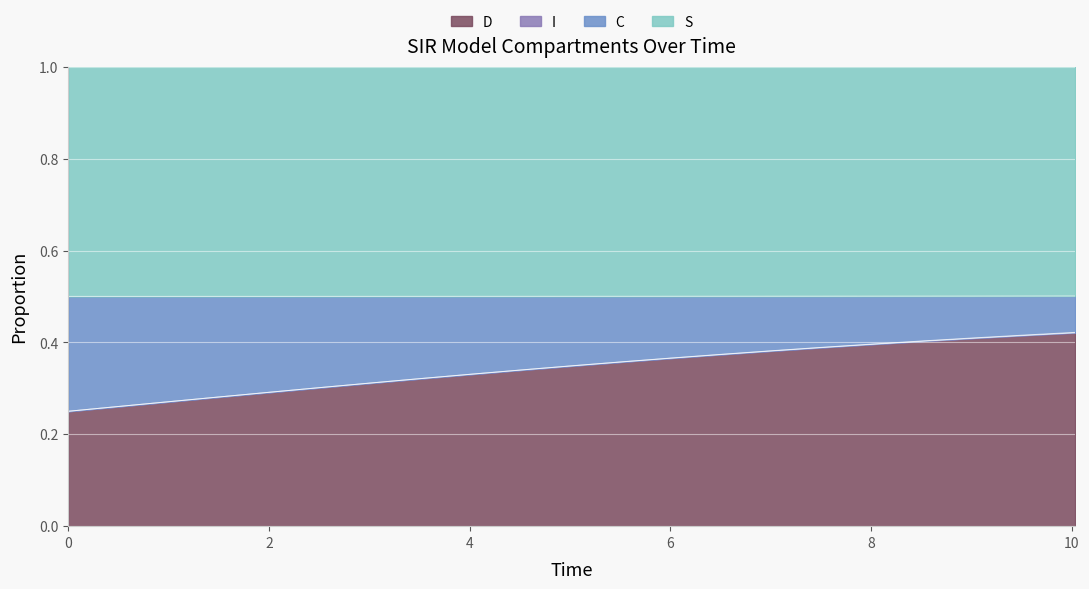

True or false: C and S intersect in this chart.

False